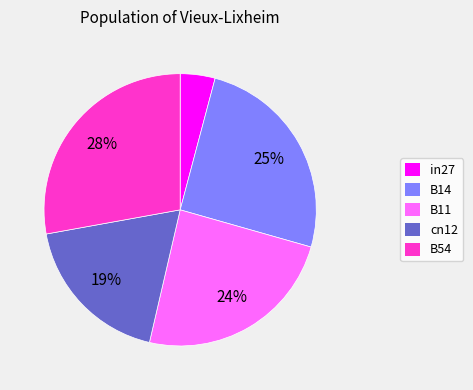

What is the smallest slice in the pie chart?

in27